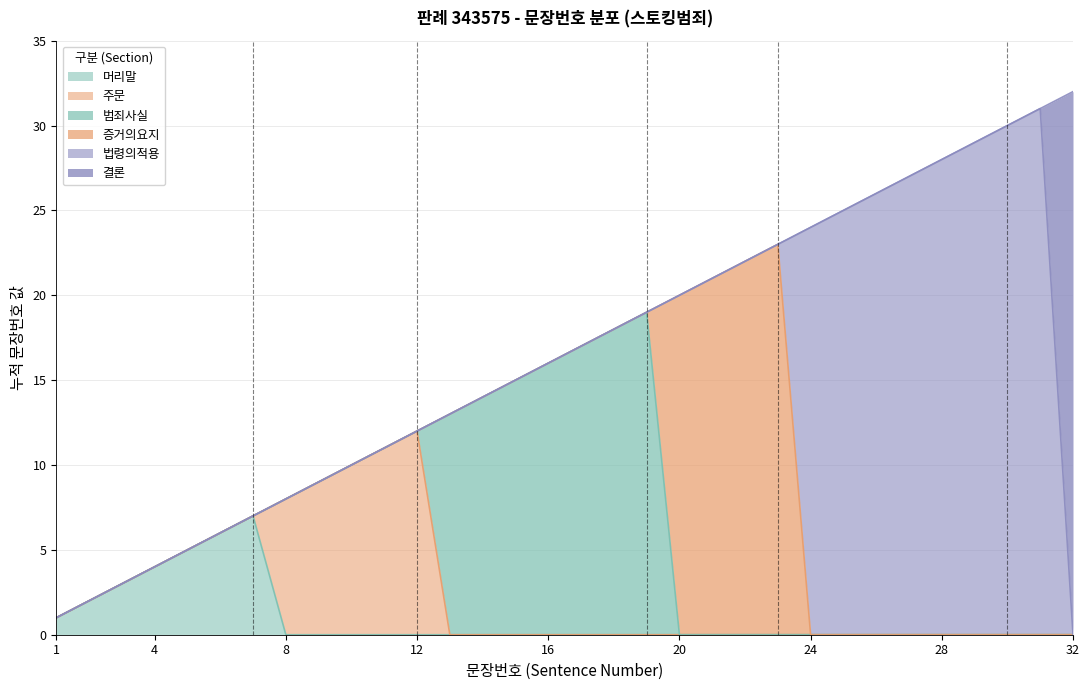

List the labels in order of value, largest first.

32, 31, 30, 29, 28, 27, 26, 25, 24, 23, 22, 21, 20, 19, 18, 17, 16, 15, 14, 13, 12, 11, 10, 9, 8, 7, 6, 5, 4, 3, 2, 1